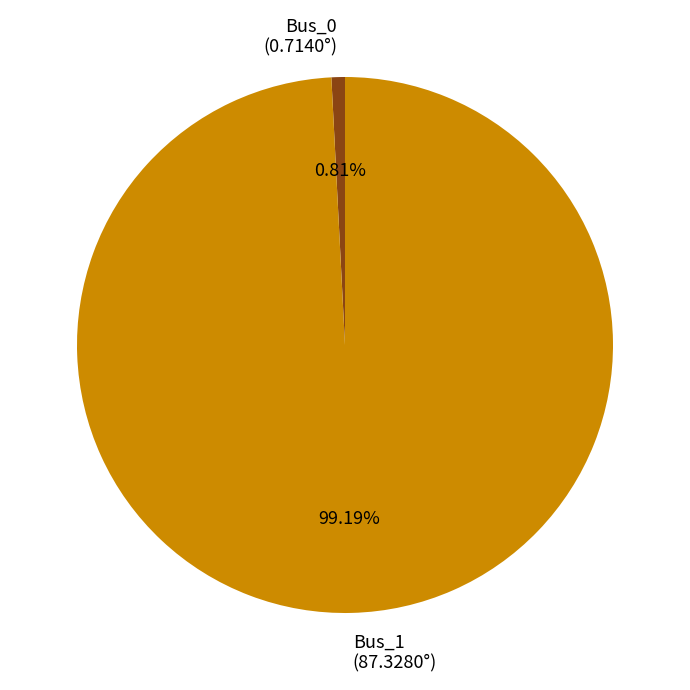

How many segments does this pie chart have?

2